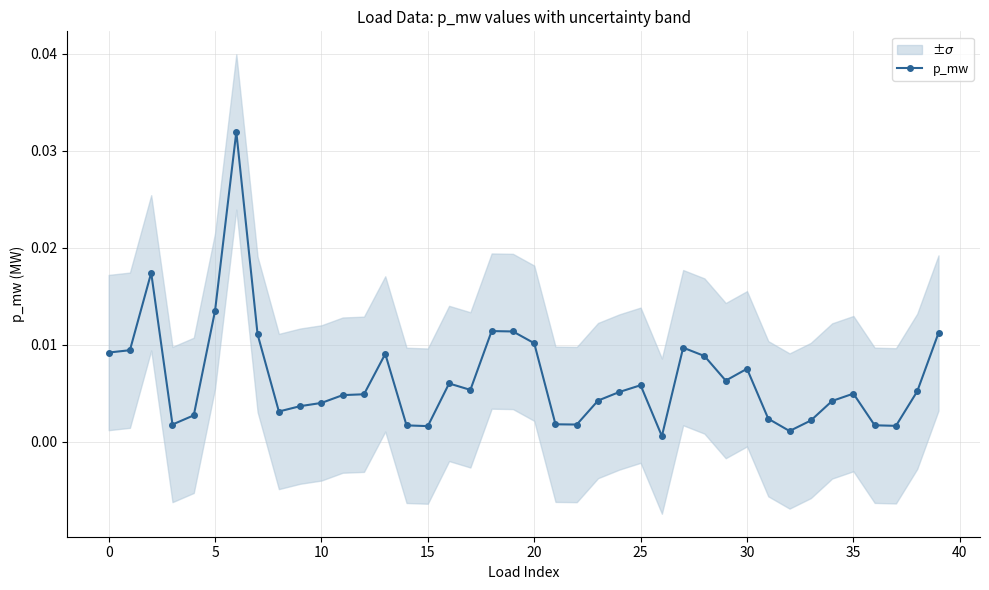

The chart shows a value of 0.0 at 22. True or false?

False